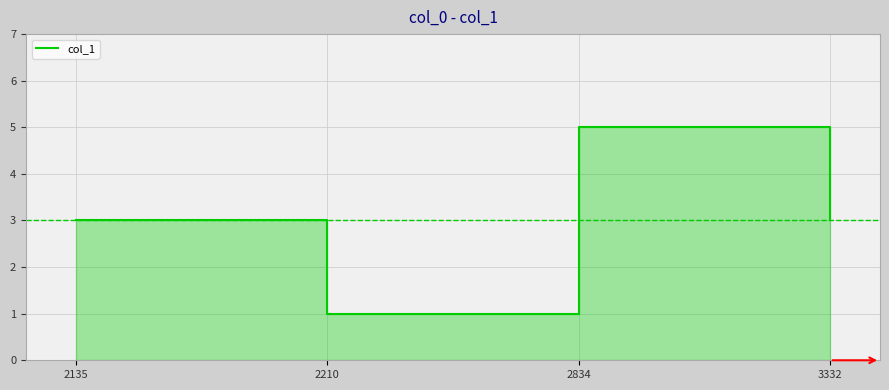

What is the greatest value displayed?

5